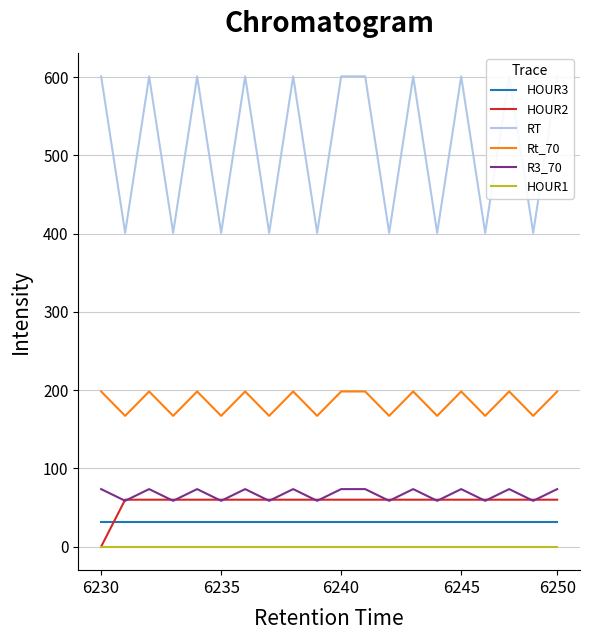

The R3_70 series shows 14.0 at 6235. True or false?

False